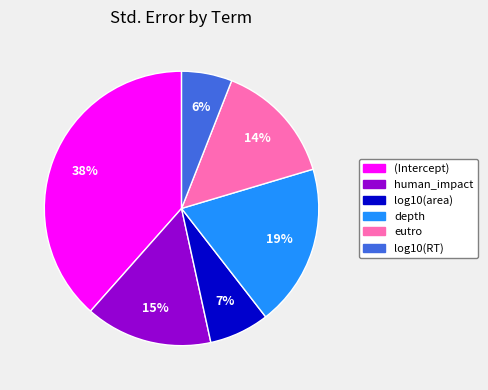

Rank the categories by value from lowest to highest.

log10(RT), log10(area), eutro, human_impact, depth, (Intercept)